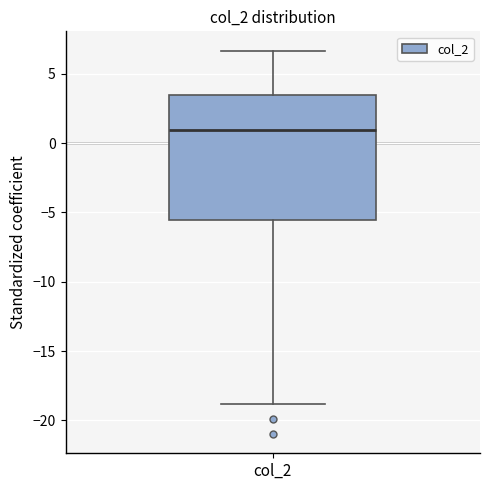

Transcribe this box plot: give where the median line is, the range the box spans, and where the two whiskers end, as read against the y-axis. The values are not printed on the chart, so give them approximately, as read against the axis.

median 1.0, box -5.5 to 3.5, whiskers -19.0 to 6.5